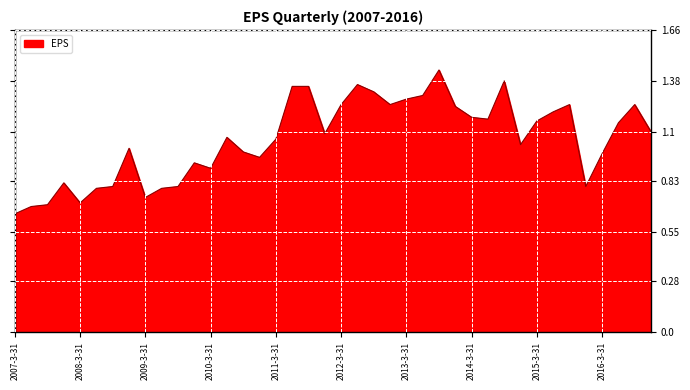

What is the value of the 34th point from the left?

1.2